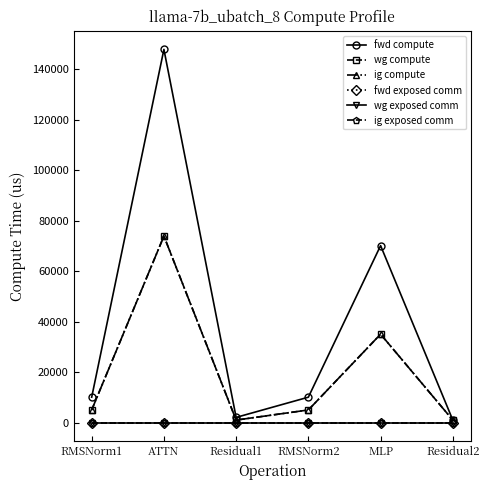

How many lines are shown in the chart?

6